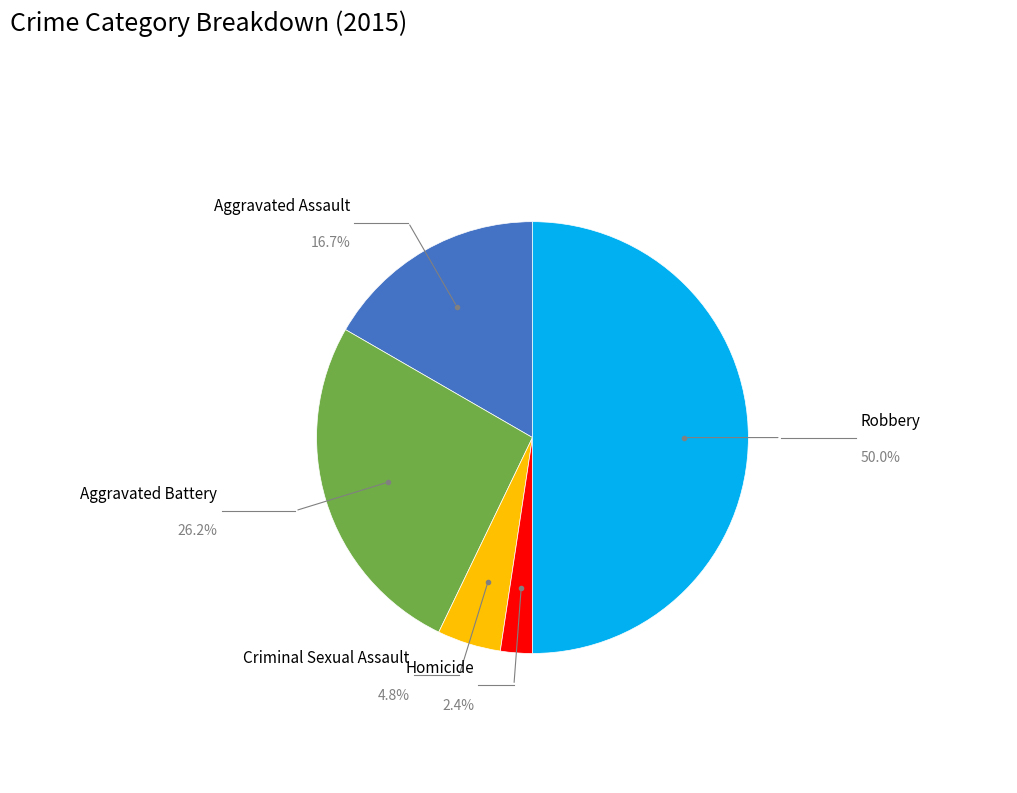

Which has a higher value, Homicide or Aggravated Battery?

Aggravated Battery